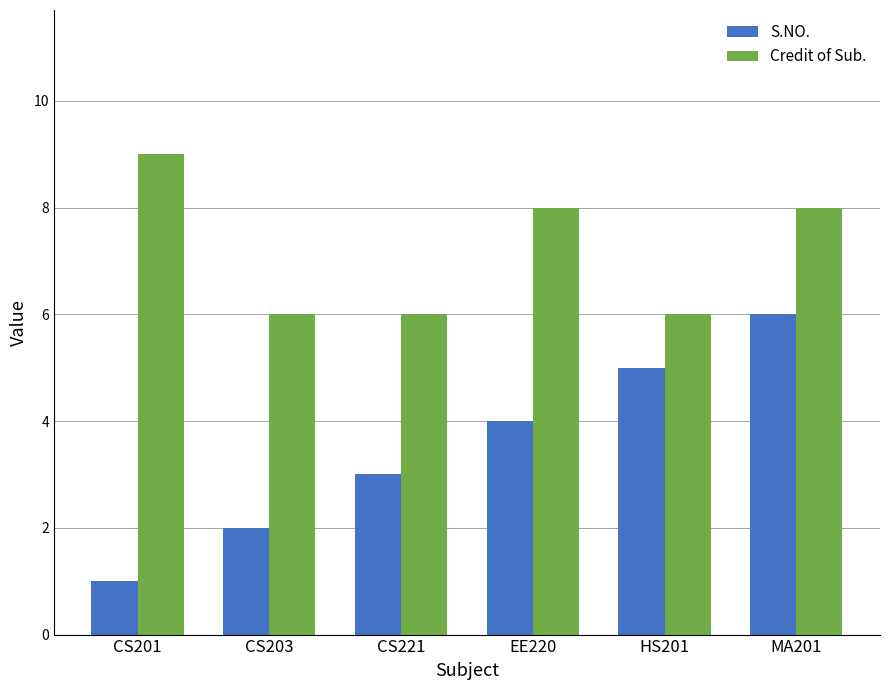

At which label does S.NO. reach its peak?

MA201